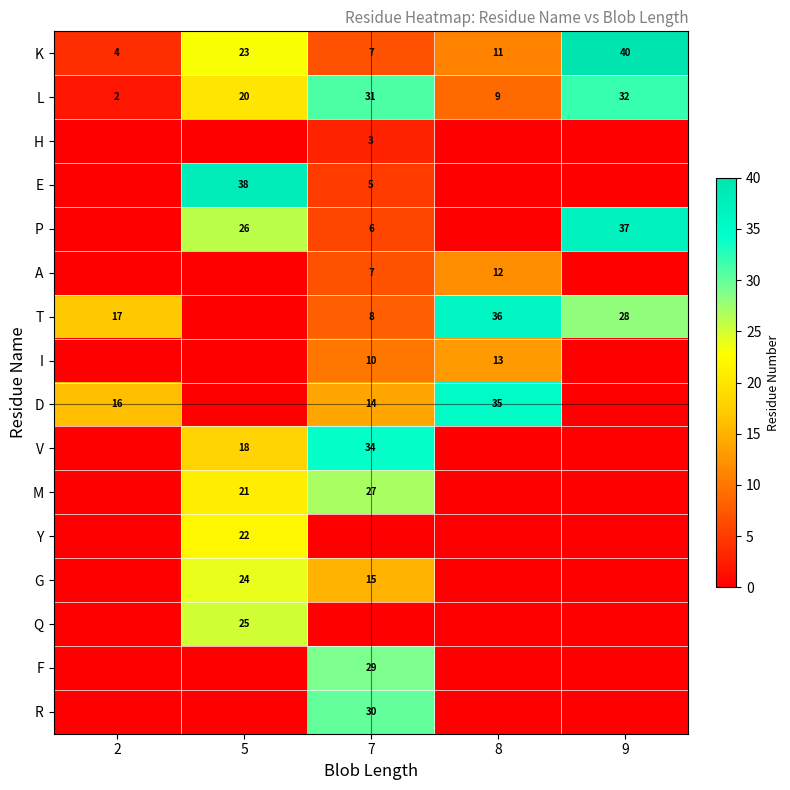

What is the difference between the maximum and minimum values in the K series?

36